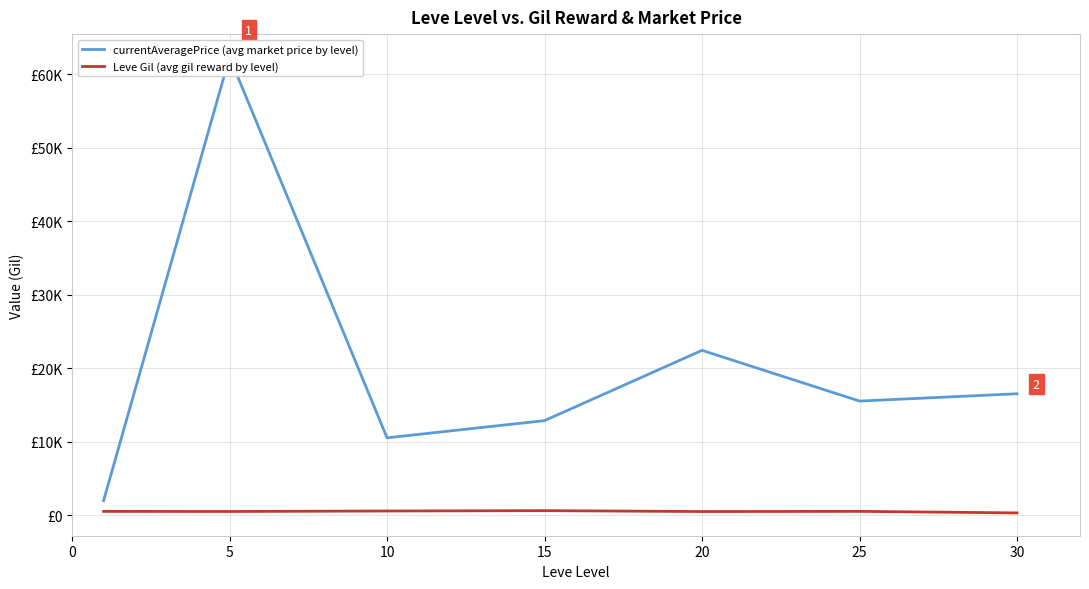

The value of Leve Gil (avg gil reward by level) at 25 is 792.1. True or false?

False